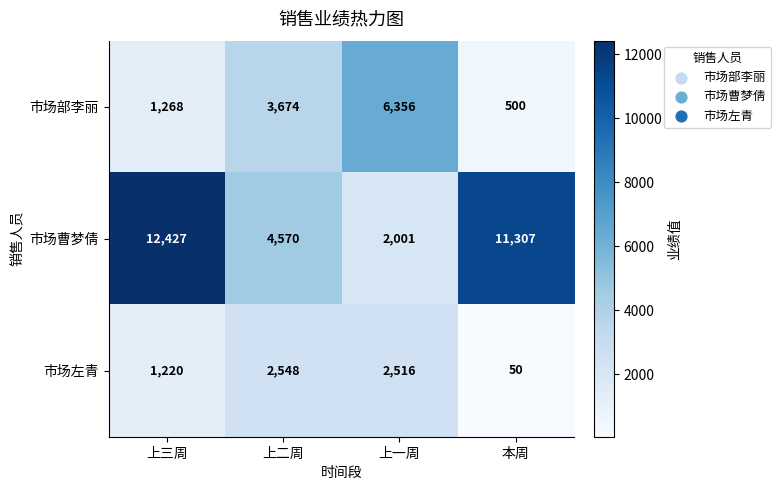

Which label corresponds to the largest value in the chart?

上三周